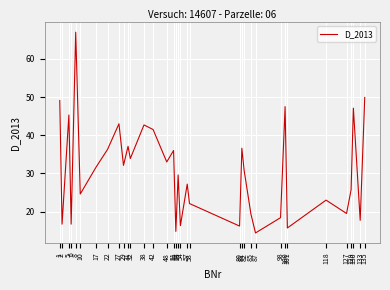

Does the chart have visible grid lines?

Yes